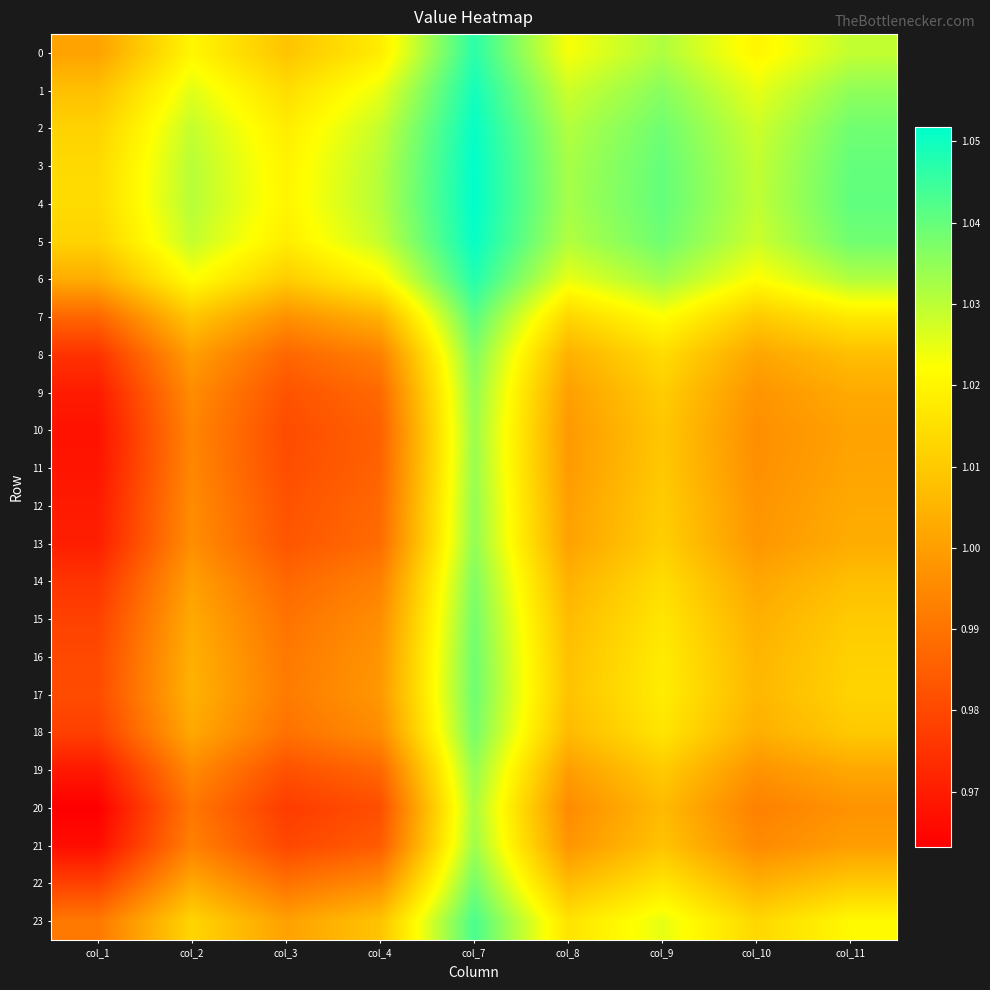

Reading left to right, list all the values displayed in this chart.

0: col_1=1.0	col_2=1.0	col_3=1.0	col_4=1.0	col_7=1.0	col_8=1.0	col_9=1.0	col_10=1.0	col_11=1.0
1: col_1=1.0	col_2=1.0	col_3=1.0	col_4=1.0	col_7=1.0	col_8=1.0	col_9=1.0	col_10=1.0	col_11=1.0
2: col_1=1.0	col_2=1.0	col_3=1.0	col_4=1.0	col_7=1.1	col_8=1.0	col_9=1.0	col_10=1.0	col_11=1.0
3: col_1=1.0	col_2=1.0	col_3=1.0	col_4=1.0	col_7=1.1	col_8=1.0	col_9=1.0	col_10=1.0	col_11=1.0
4: col_1=1.0	col_2=1.0	col_3=1.0	col_4=1.0	col_7=1.1	col_8=1.0	col_9=1.0	col_10=1.0	col_11=1.0
5: col_1=1.0	col_2=1.0	col_3=1.0	col_4=1.0	col_7=1.1	col_8=1.0	col_9=1.0	col_10=1.0	col_11=1.0
6: col_1=1.0	col_2=1.0	col_3=1.0	col_4=1.0	col_7=1.0	col_8=1.0	col_9=1.0	col_10=1.0	col_11=1.0
7: col_1=1.0	col_2=1.0	col_3=1.0	col_4=1.0	col_7=1.0	col_8=1.0	col_9=1.0	col_10=1.0	col_11=1.0
8: col_1=1.0	col_2=1.0	col_3=1.0	col_4=1.0	col_7=1.0	col_8=1.0	col_9=1.0	col_10=1.0	col_11=1.0
9: col_1=1.0	col_2=1.0	col_3=1.0	col_4=1.0	col_7=1.0	col_8=1.0	col_9=1.0	col_10=1.0	col_11=1.0
10: col_1=1.0	col_2=1.0	col_3=1.0	col_4=1.0	col_7=1.0	col_8=1.0	col_9=1.0	col_10=1.0	col_11=1.0
11: col_1=1.0	col_2=1.0	col_3=1.0	col_4=1.0	col_7=1.0	col_8=1.0	col_9=1.0	col_10=1.0	col_11=1.0
12: col_1=1.0	col_2=1.0	col_3=1.0	col_4=1.0	col_7=1.0	col_8=1.0	col_9=1.0	col_10=1.0	col_11=1.0
13: col_1=1.0	col_2=1.0	col_3=1.0	col_4=1.0	col_7=1.0	col_8=1.0	col_9=1.0	col_10=1.0	col_11=1.0
14: col_1=1.0	col_2=1.0	col_3=1.0	col_4=1.0	col_7=1.0	col_8=1.0	col_9=1.0	col_10=1.0	col_11=1.0
15: col_1=1.0	col_2=1.0	col_3=1.0	col_4=1.0	col_7=1.0	col_8=1.0	col_9=1.0	col_10=1.0	col_11=1.0
16: col_1=1.0	col_2=1.0	col_3=1.0	col_4=1.0	col_7=1.0	col_8=1.0	col_9=1.0	col_10=1.0	col_11=1.0
17: col_1=1.0	col_2=1.0	col_3=1.0	col_4=1.0	col_7=1.0	col_8=1.0	col_9=1.0	col_10=1.0	col_11=1.0
18: col_1=1.0	col_2=1.0	col_3=1.0	col_4=1.0	col_7=1.0	col_8=1.0	col_9=1.0	col_10=1.0	col_11=1.0
19: col_1=1.0	col_2=1.0	col_3=1.0	col_4=1.0	col_7=1.0	col_8=1.0	col_9=1.0	col_10=1.0	col_11=1.0
20: col_1=1.0	col_2=1.0	col_3=1.0	col_4=1.0	col_7=1.0	col_8=1.0	col_9=1.0	col_10=1.0	col_11=1.0
21: col_1=1.0	col_2=1.0	col_3=1.0	col_4=1.0	col_7=1.0	col_8=1.0	col_9=1.0	col_10=1.0	col_11=1.0
22: col_1=1.0	col_2=1.0	col_3=1.0	col_4=1.0	col_7=1.0	col_8=1.0	col_9=1.0	col_10=1.0	col_11=1.0
23: col_1=1.0	col_2=1.0	col_3=1.0	col_4=1.0	col_7=1.0	col_8=1.0	col_9=1.0	col_10=1.0	col_11=1.0